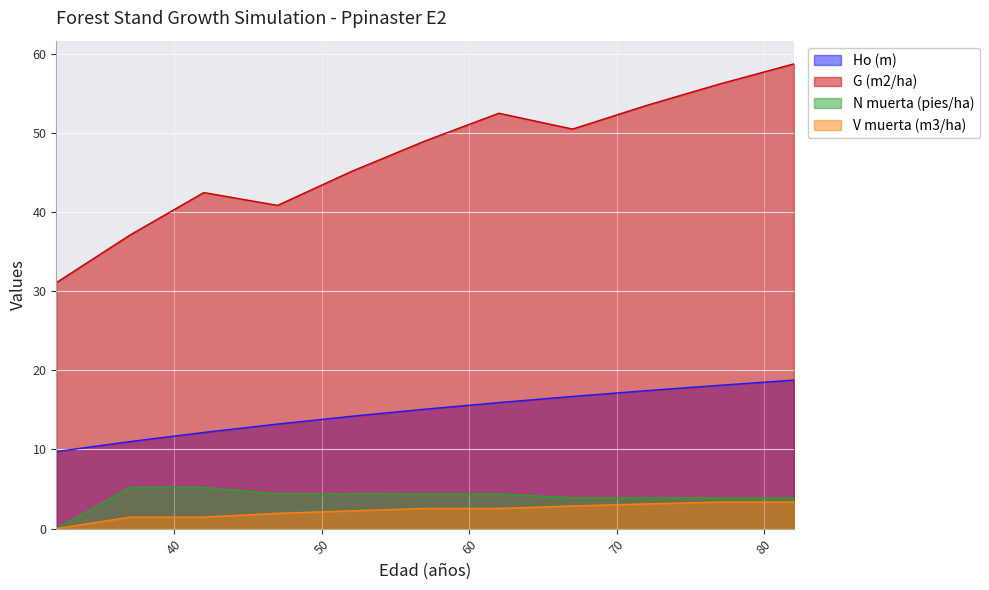

True or false: G (m2/ha) and Ho (m) intersect in this chart.

False